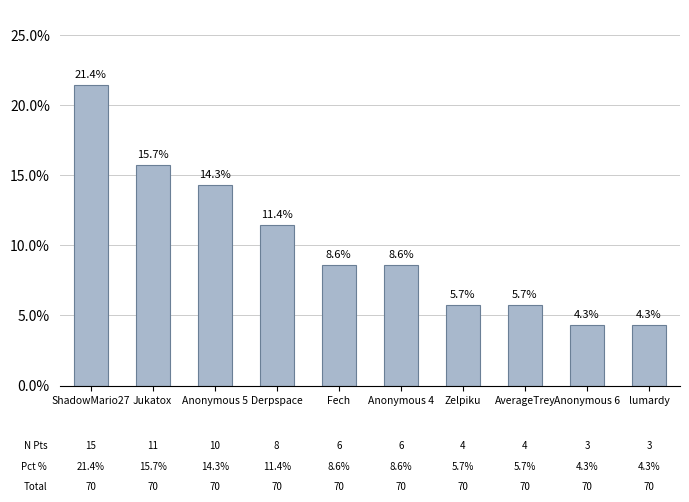

Which has a higher value, Zelpiku or Anonymous 5?

Anonymous 5